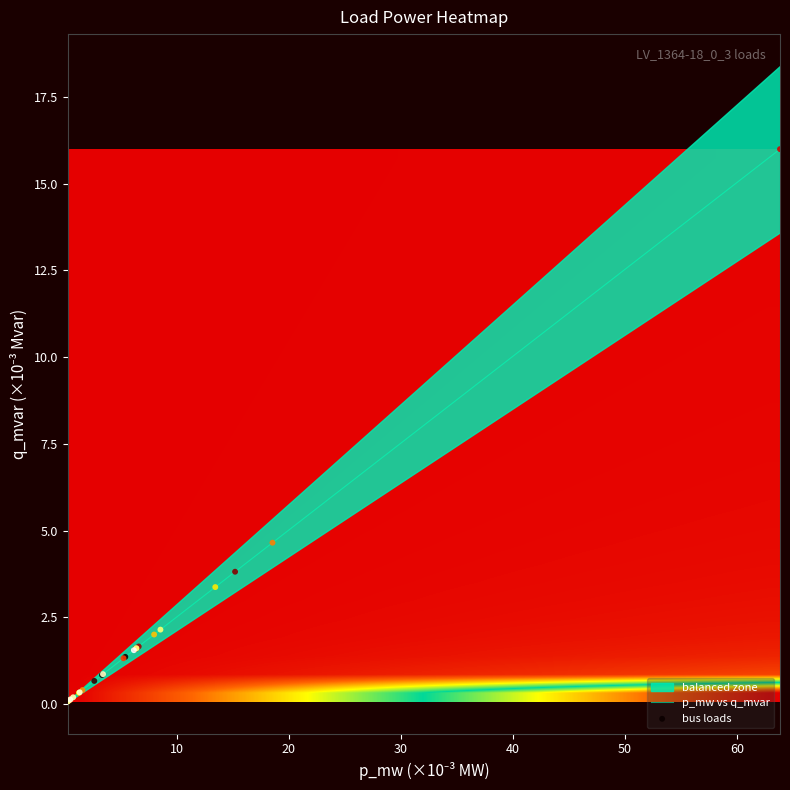

What is the highest value of the p_mw vs q_mvar series?

16.0